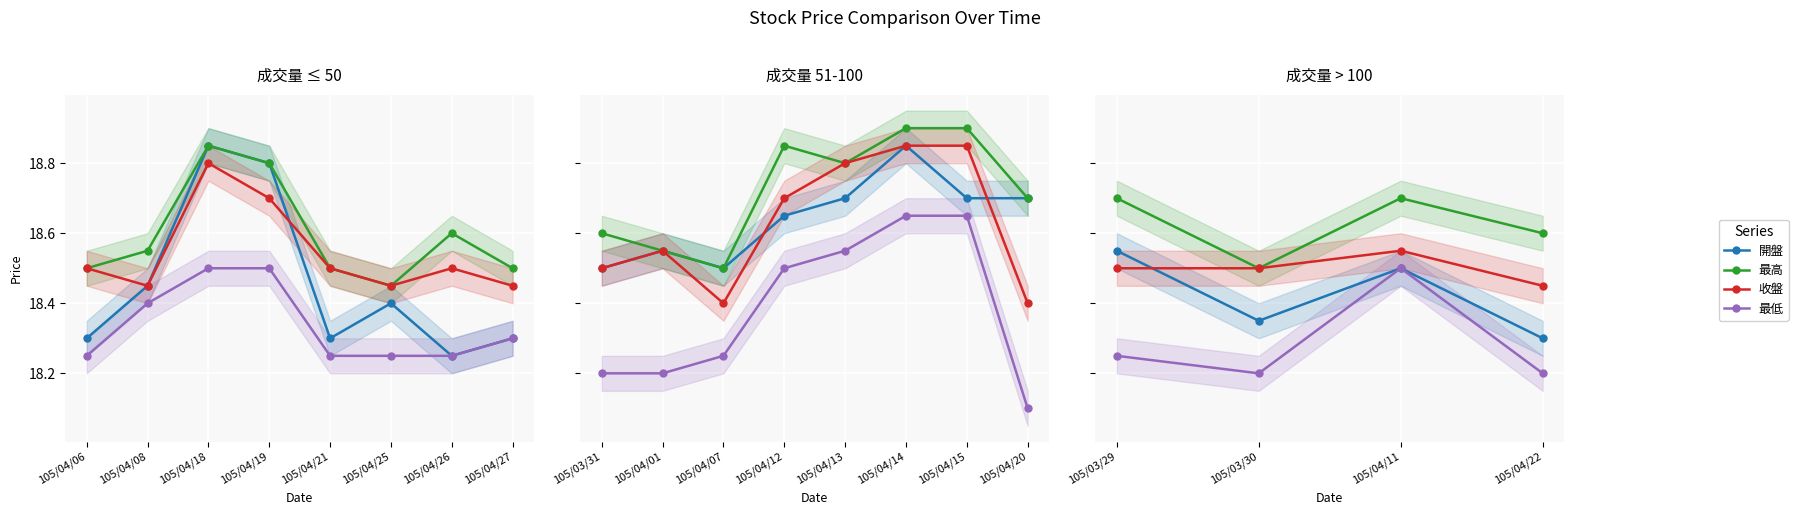

In 最低, how many points are higher than both neighbors (excluding endpoints)?

1